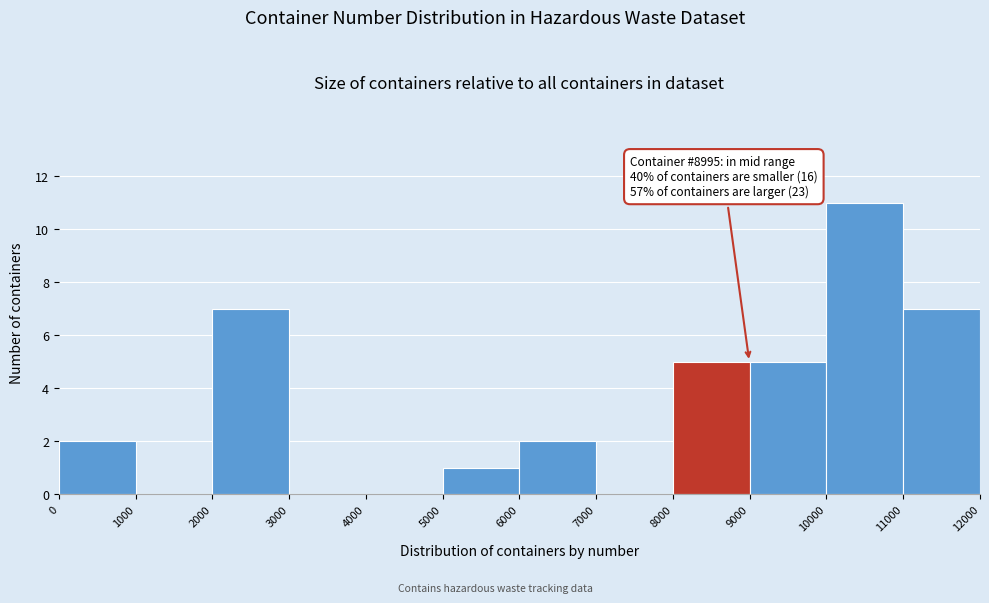

Which range on the x-axis has the tallest bar?

10000 to 11000